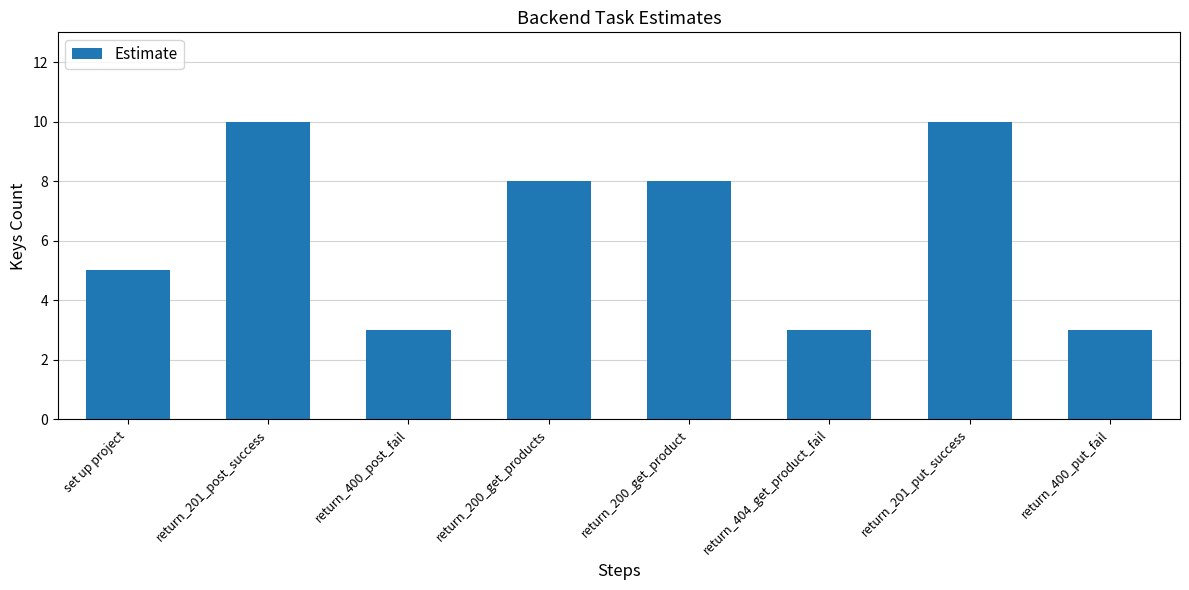

Reading left to right, transcribe all the data shown in this chart.

set up project=5	return_201_post_success=10	return_400_post_fail=3	return_200_get_products=8	return_200_get_product=8	return_404_get_product_fail=3	return_201_put_success=10	return_400_put_fail=3